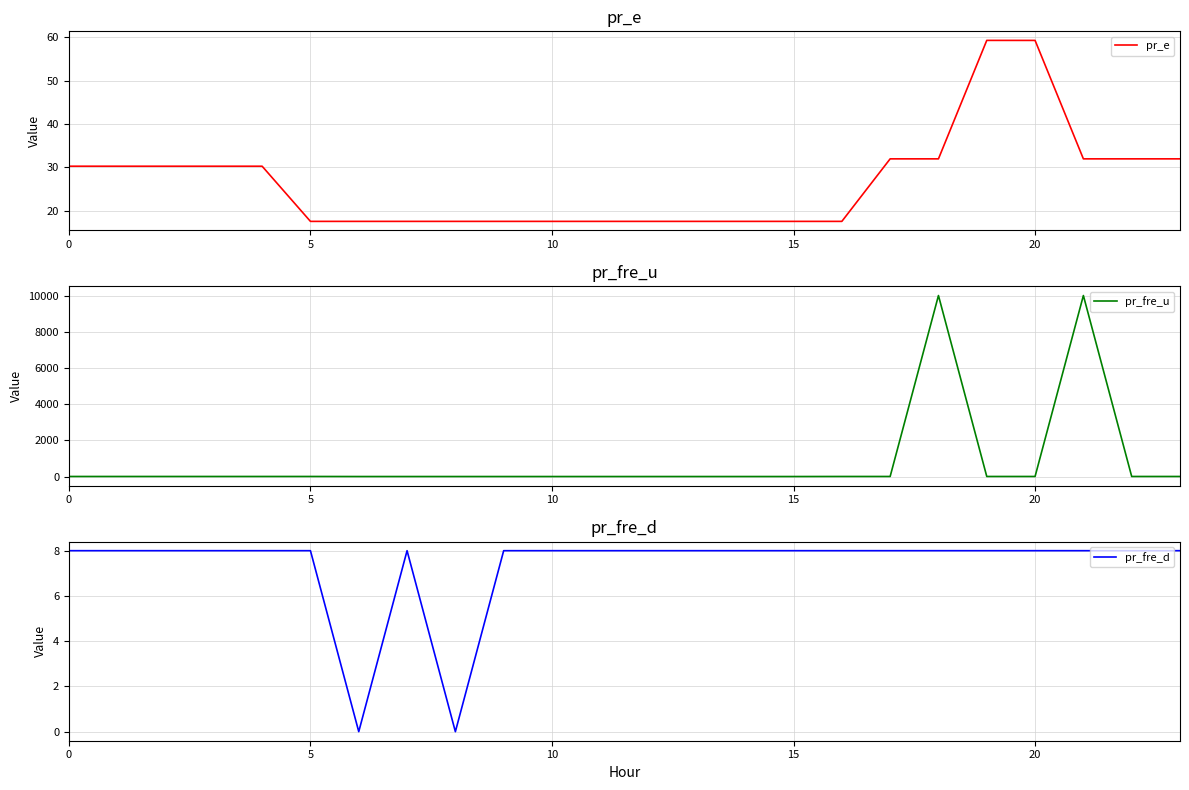

How many intersections are there between pr_fre_u and pr_fre_d?

6